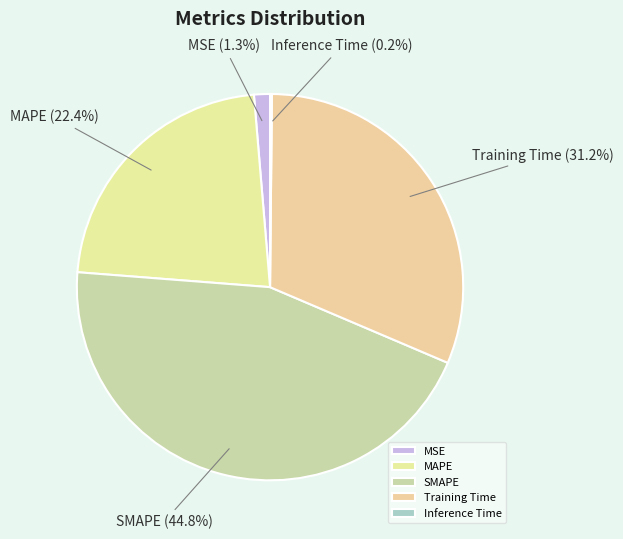

What portion of the pie excludes SMAPE?

55.2%